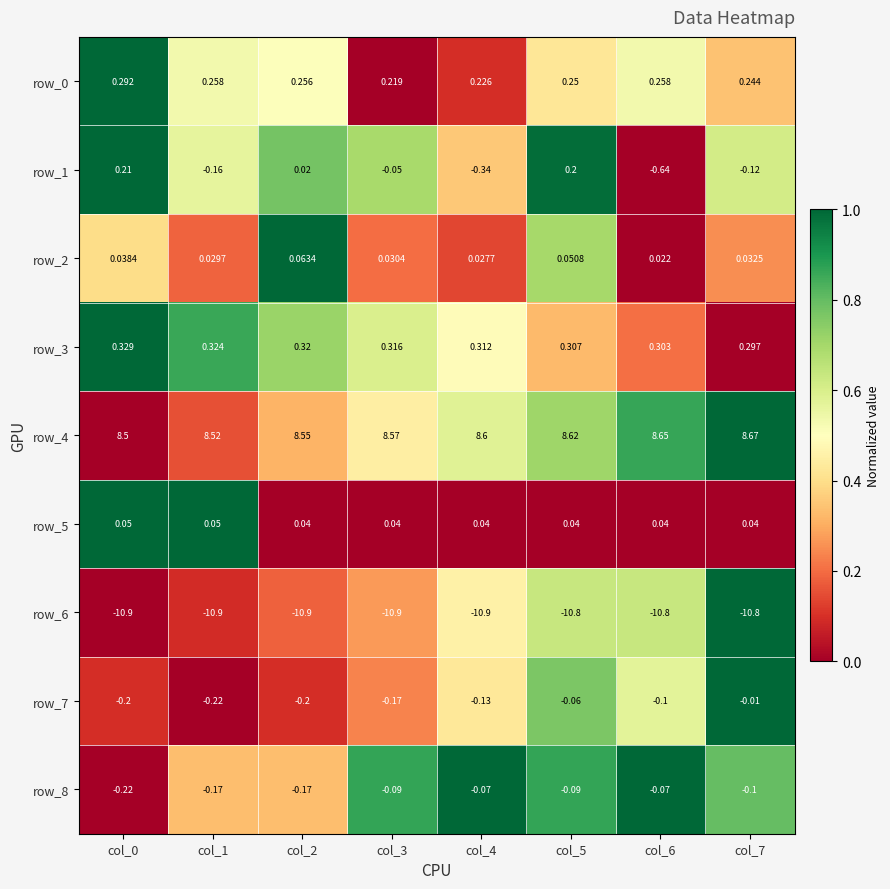

What is the sum of the row_4 values at col_1 and col_0?

17.0